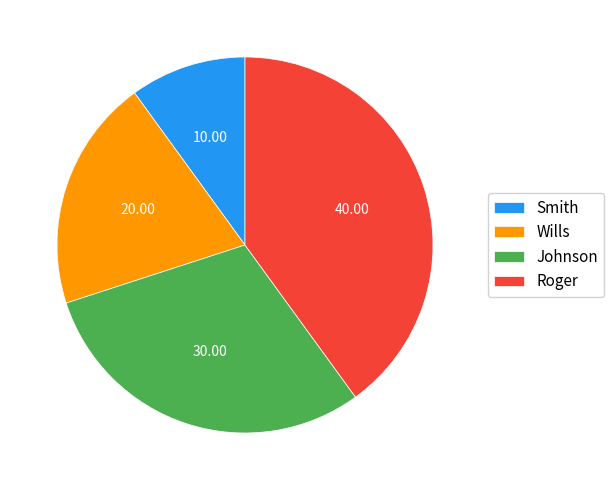

What is the ratio of the value at Roger to the value at Smith?

4.0